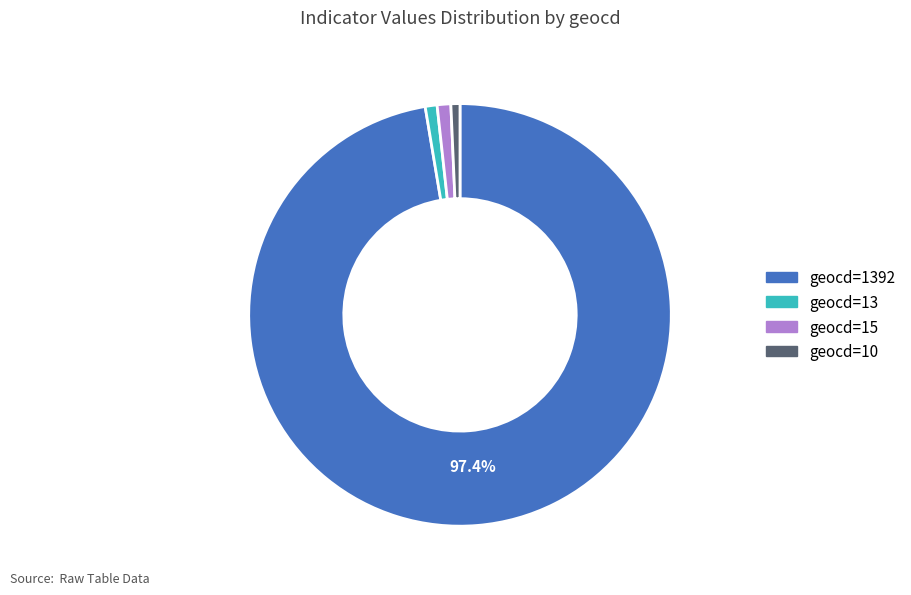

Is there a majority slice in this chart?

Yes